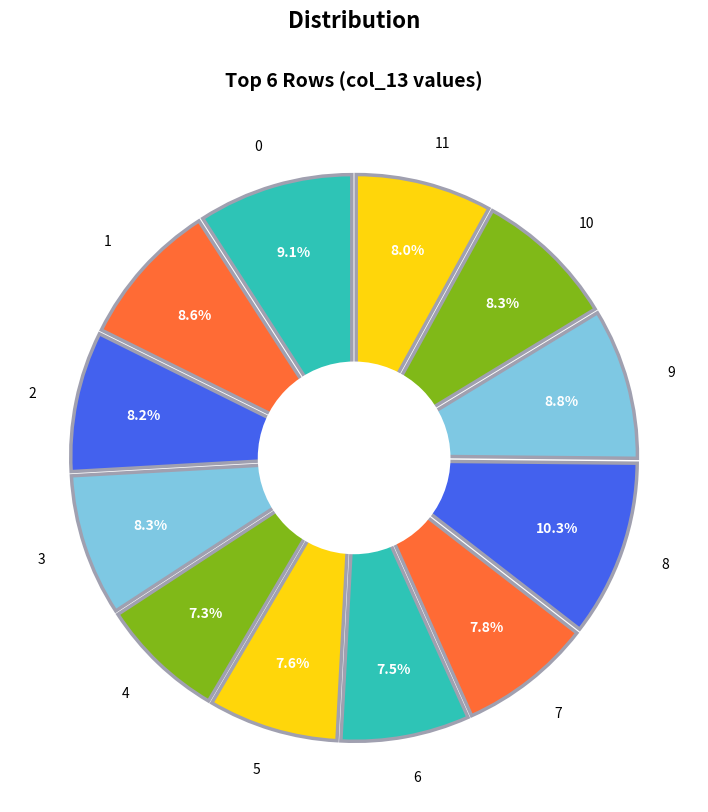

What is the smallest slice in the pie chart?

4